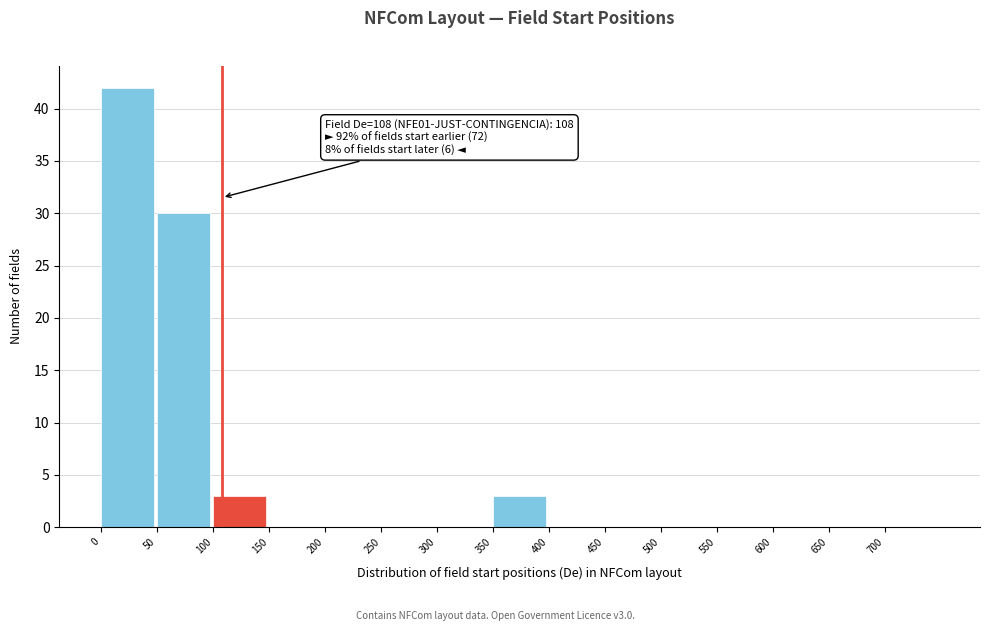

Which range on the x-axis has the tallest bar?

0 to 50